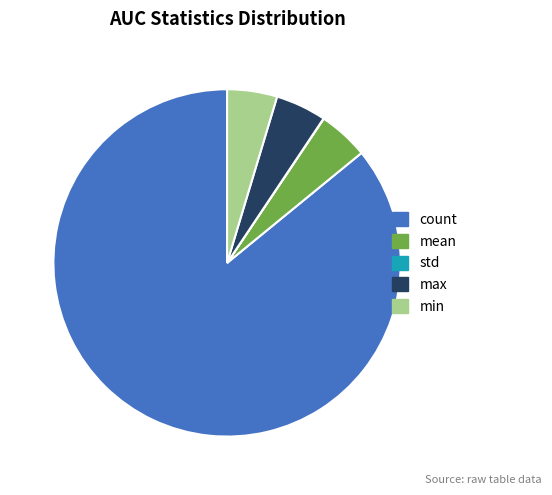

Which category has the biggest portion of the pie?

count